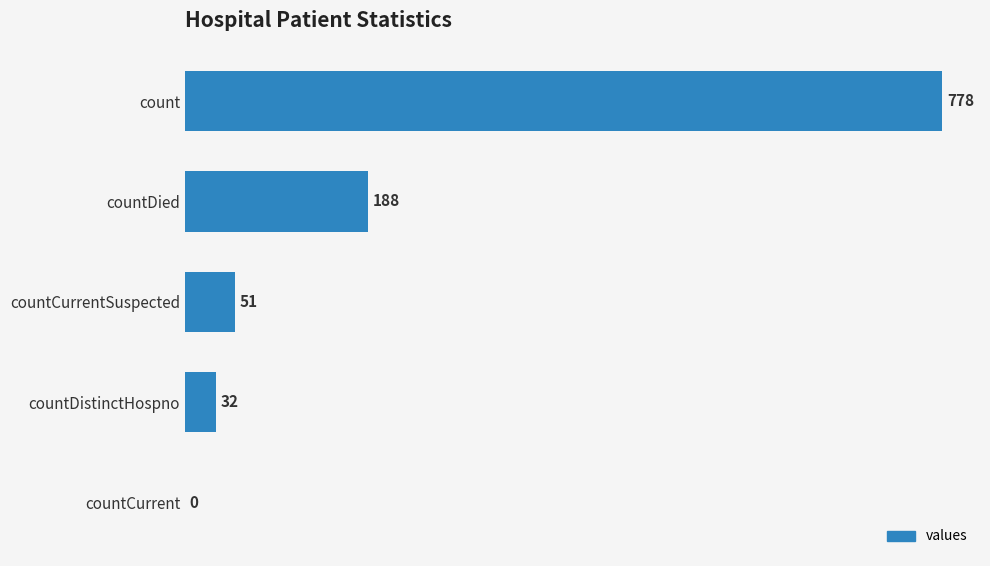

The value at countCurrentSuspected is 77. True or false?

False